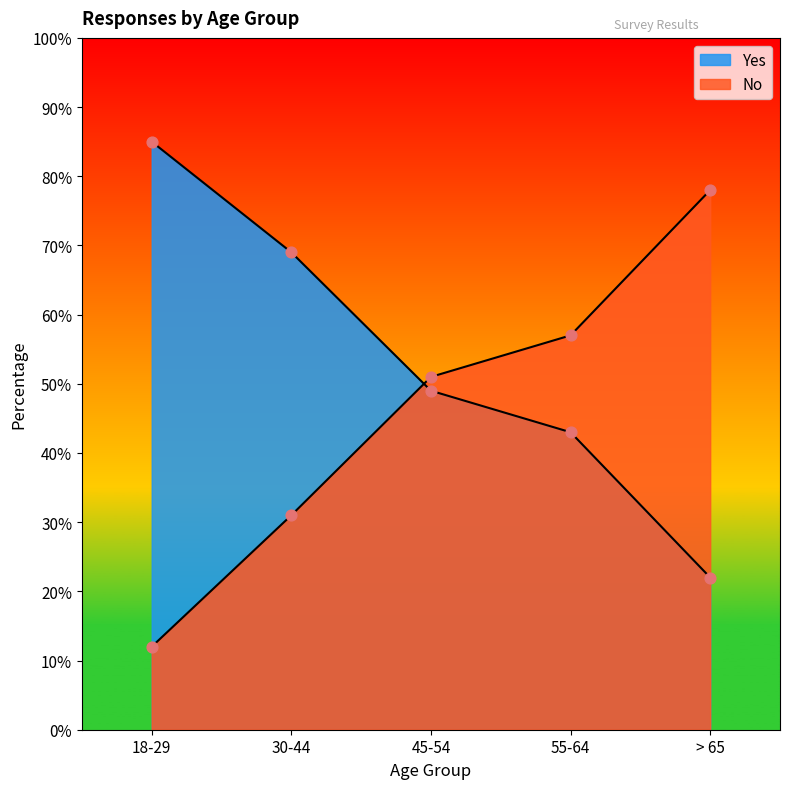

Is the value of Yes at > 65 greater than the value of No at 45-54?

No